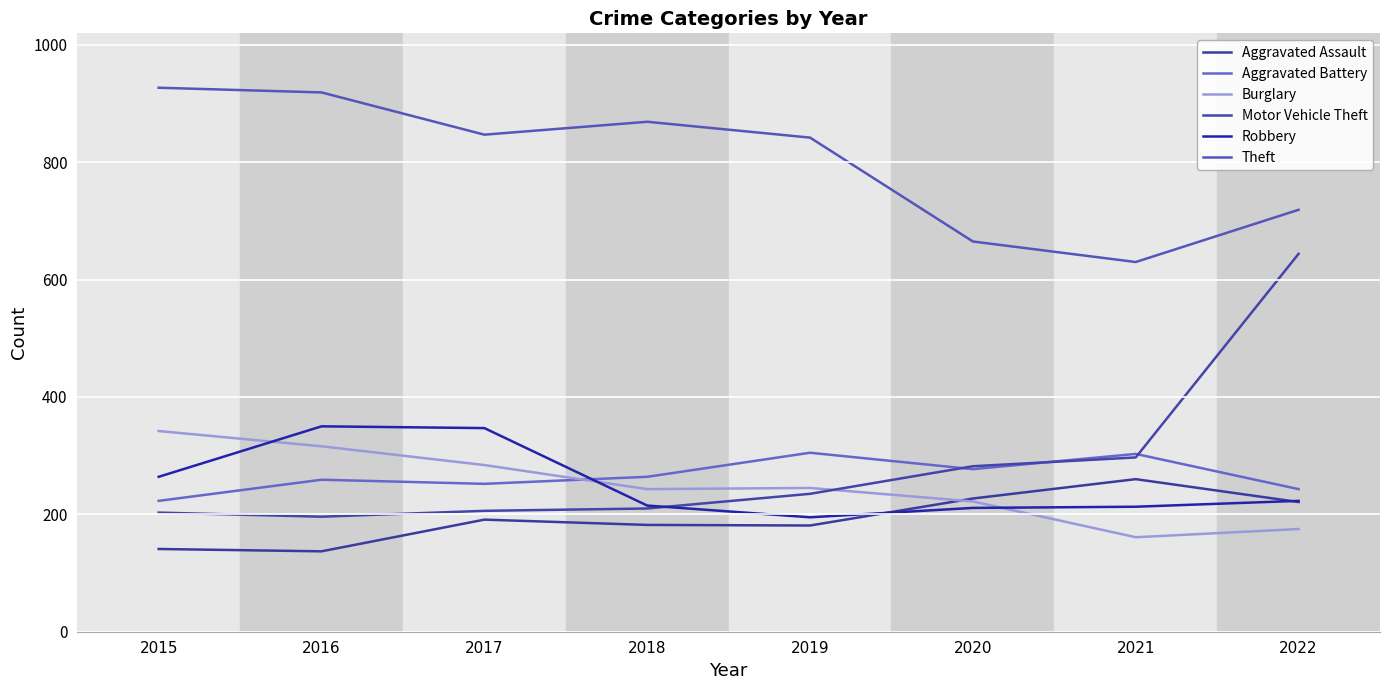

What is the value of the Theft point at the 2nd from the left?

919